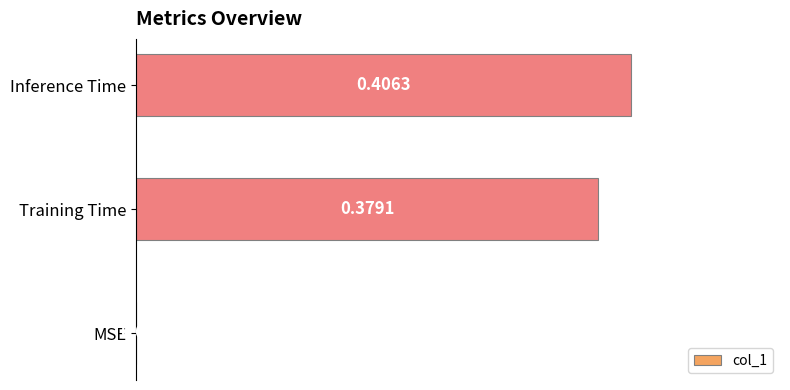

At which category does the chart reach its peak across all series?

Inference Time